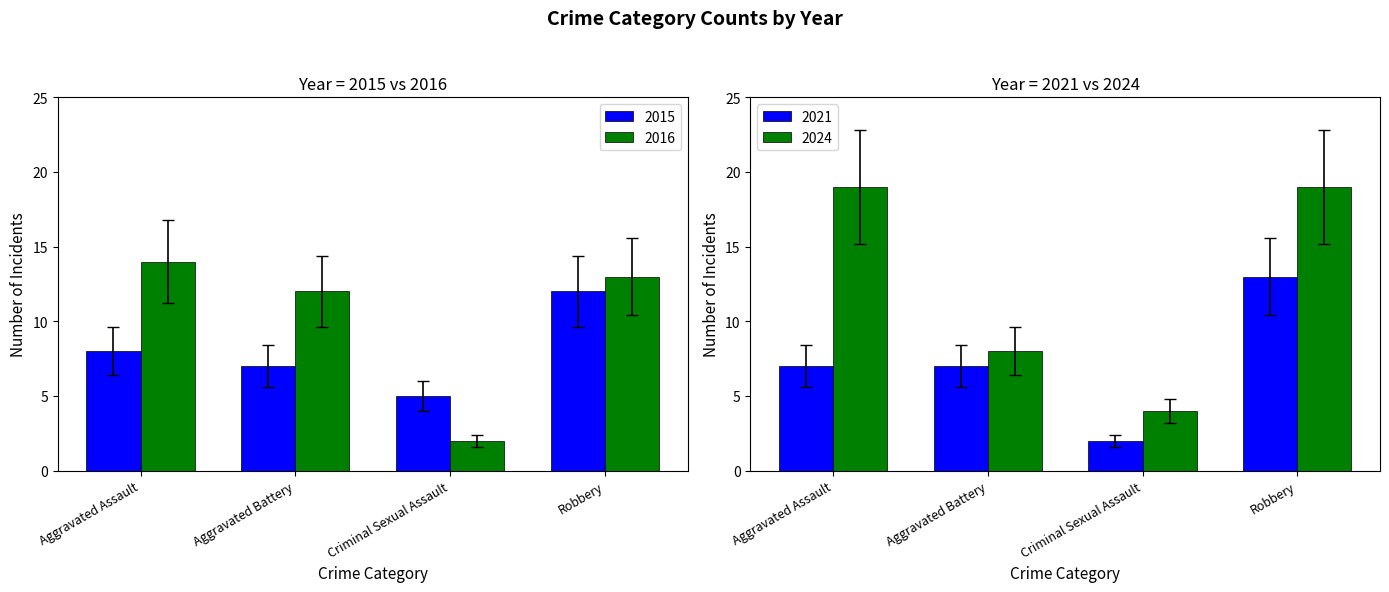

What is the highest value of the 2016 series?

14